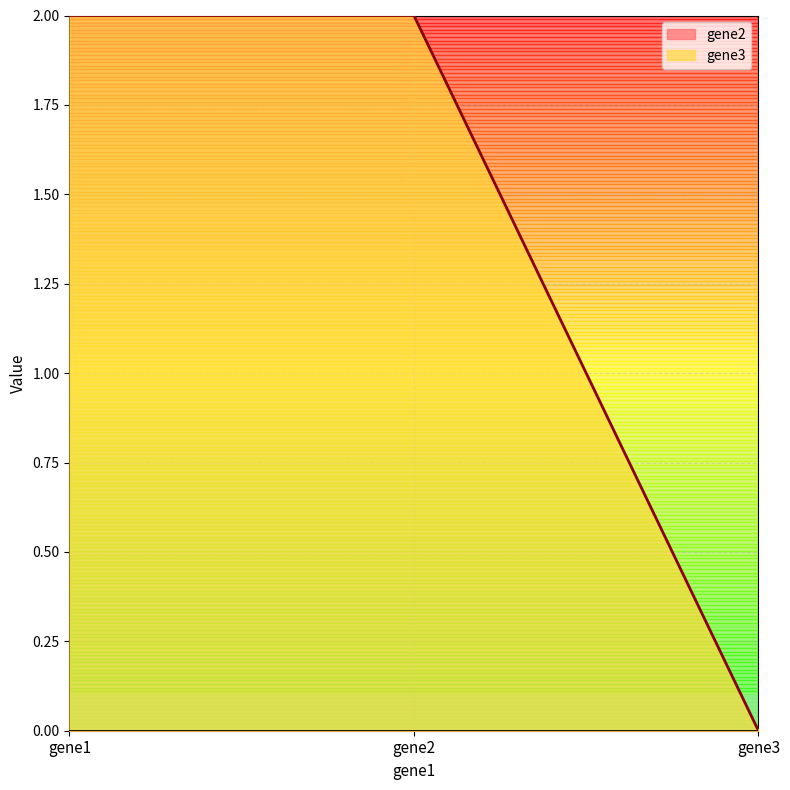

Reading right to left, extract all data points from this chart.

0	2	2